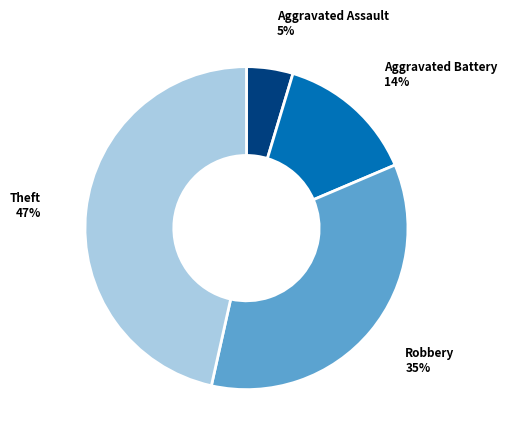

Does any single category account for the majority?

No